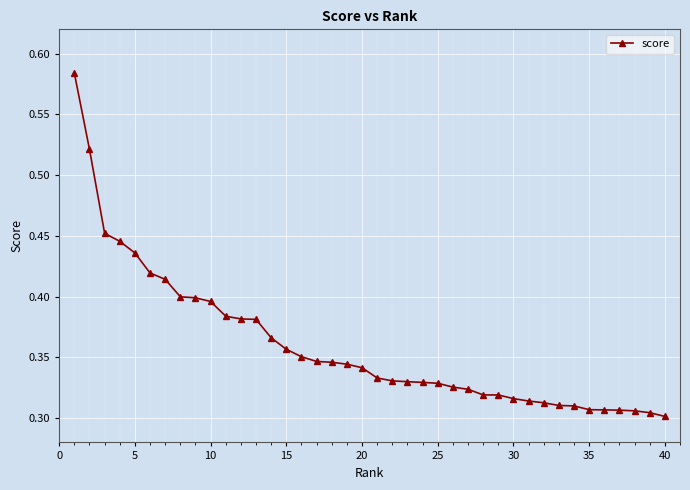

How many series are shown in this chart?

1